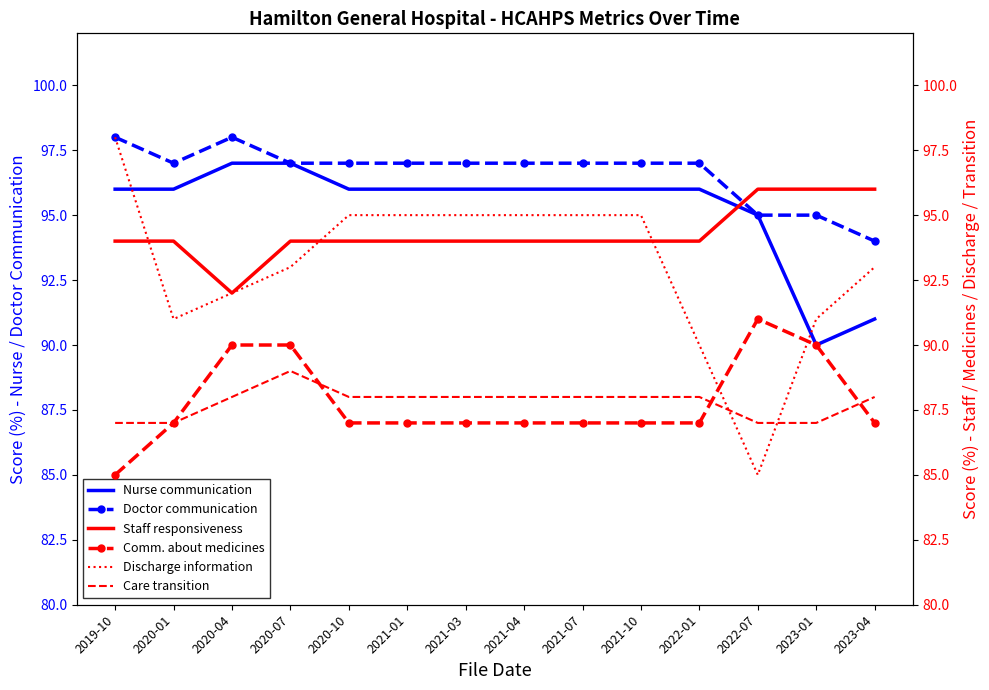

What is the sum of the Nurse communication values at 2022-01 and 2021-04?

192